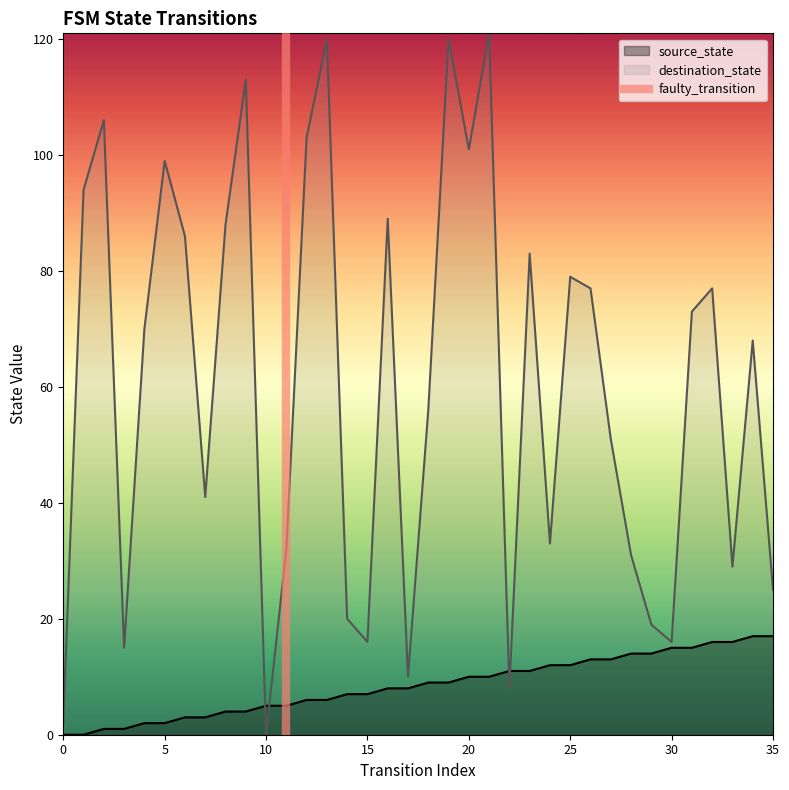

True or false: source_state has a value of 12 at 25.

True